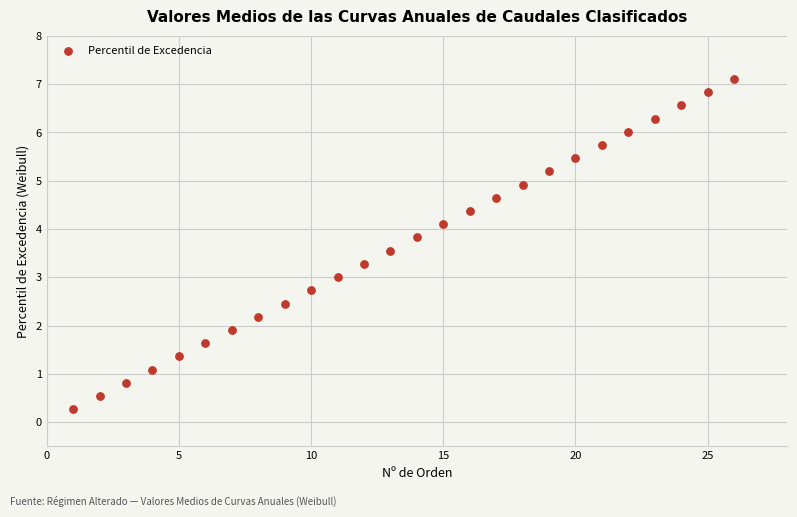

What is the range of X values (max minus min)?

25.0